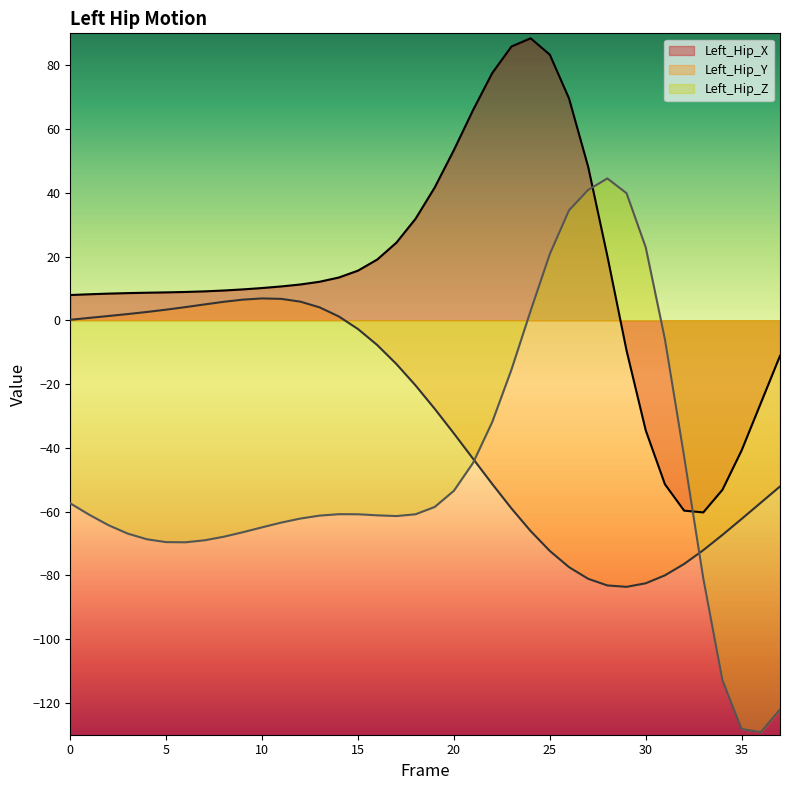

What is the total value across all series at 29?

-53.3